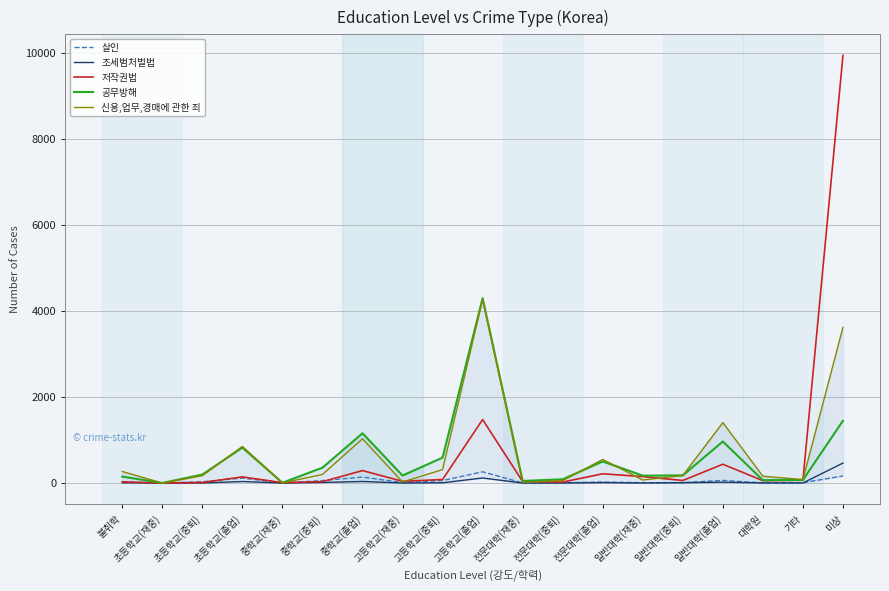

Which category has the highest value across all series?

미상